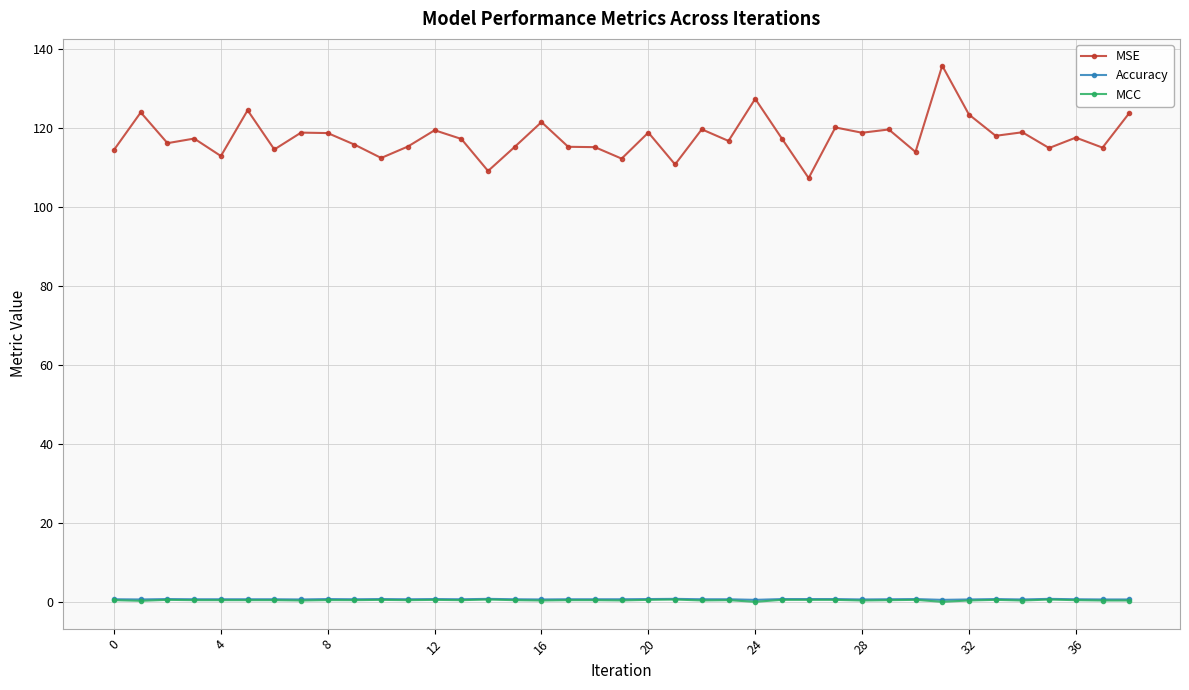

Which series has the largest total across all categories?

MSE